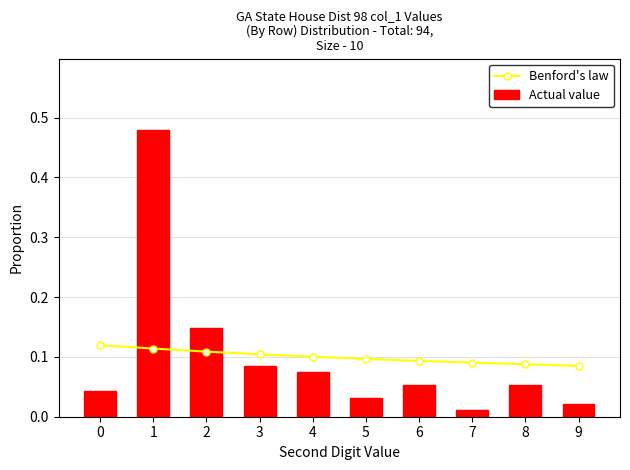

What are all the series names shown in the legend?

Benford's law, Actual value